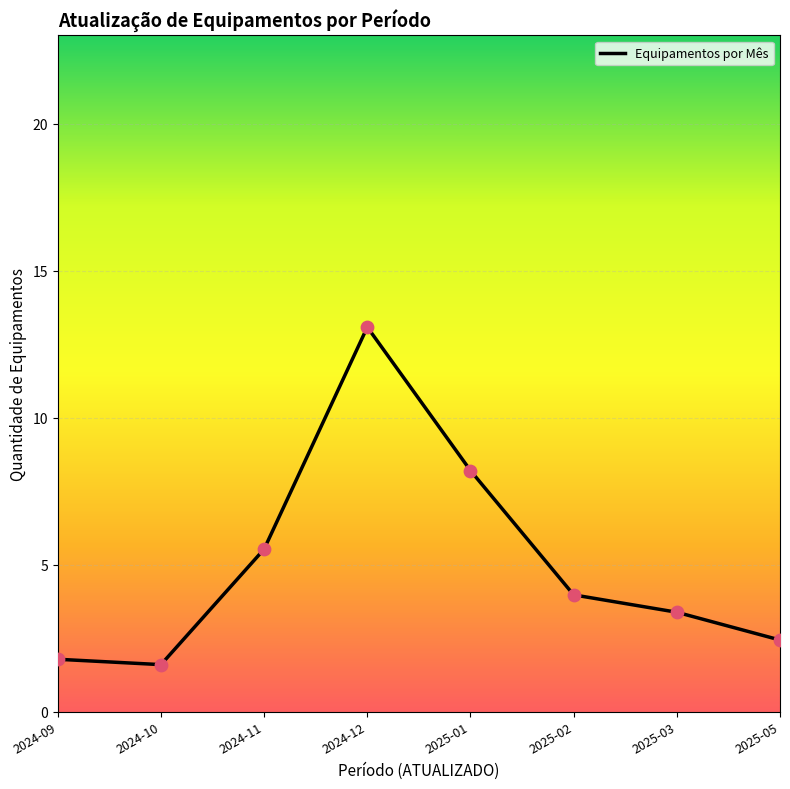

Between 2024-11 and 2024-12, which is larger?

2024-12